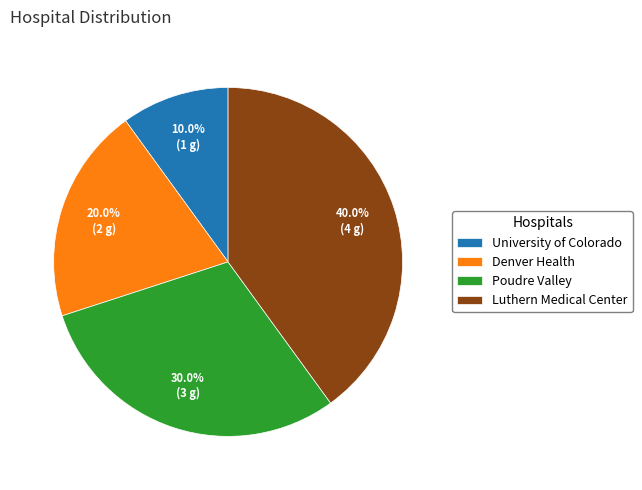

What percentage is the Poudre Valley slice, to the nearest percent?

30%